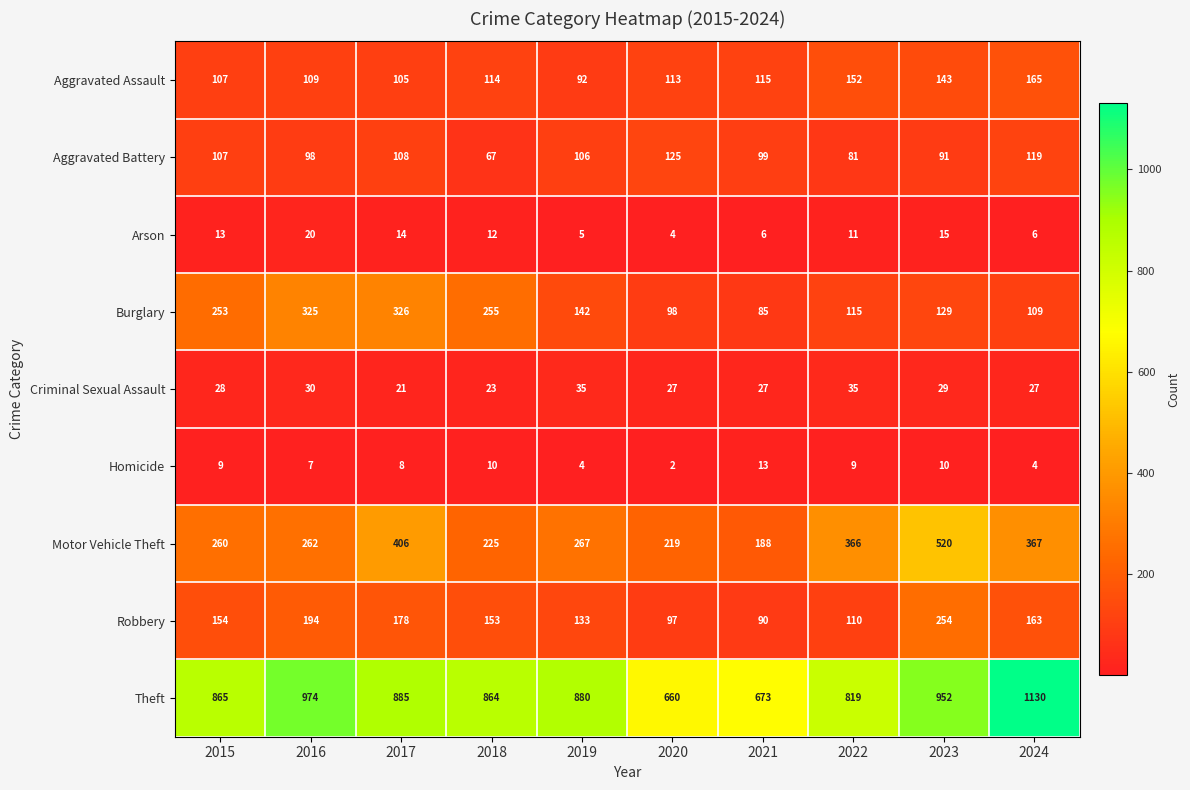

How many data points in Criminal Sexual Assault are less than 28?

5